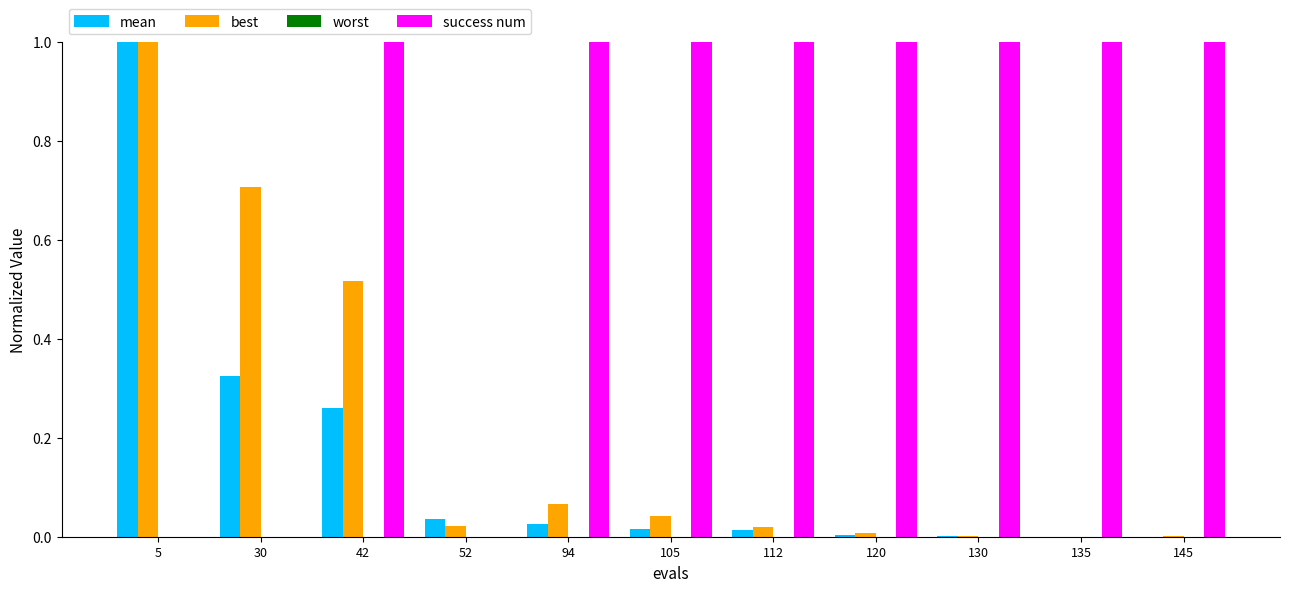

Which series changed the most between 52 and 130?

success num